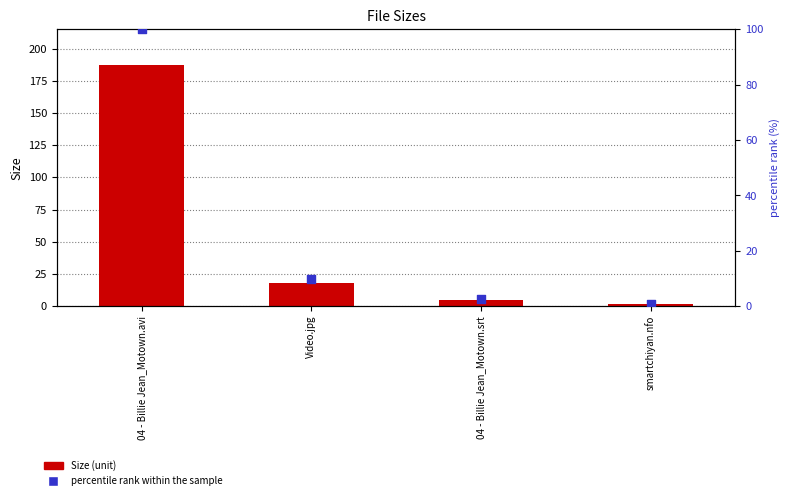

What are all the series names shown in the legend?

Size, percentile rank within the sample